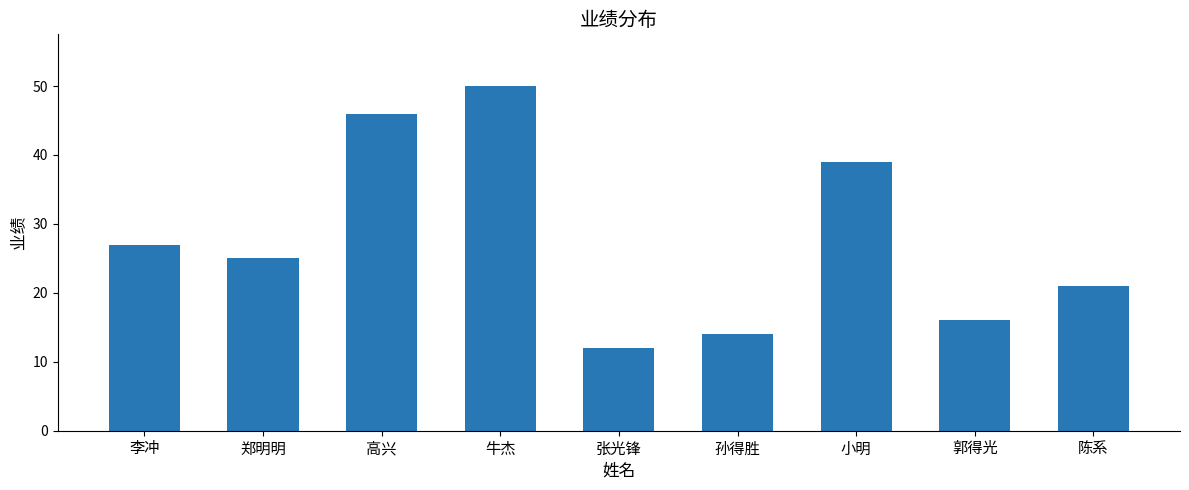

At which category does the chart reach its peak across all series?

牛杰